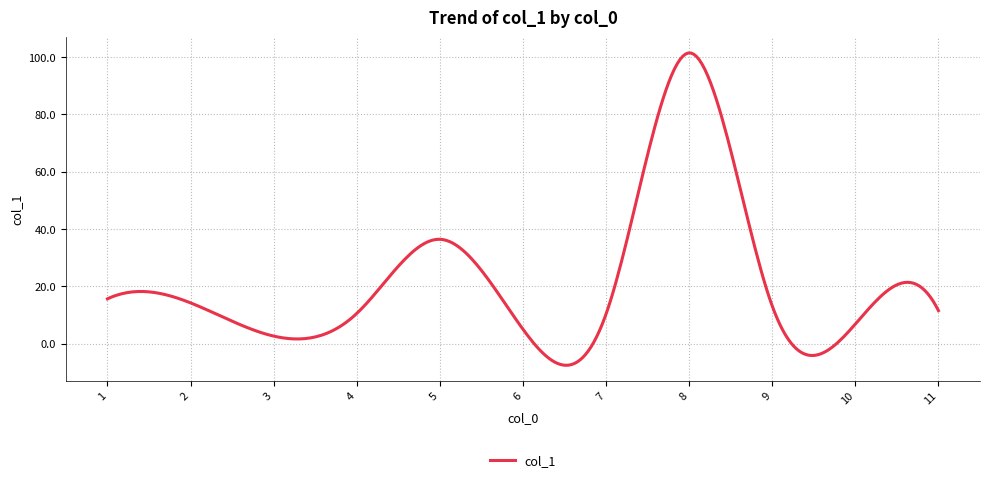

What is the minimum value shown in the chart?

-7.6